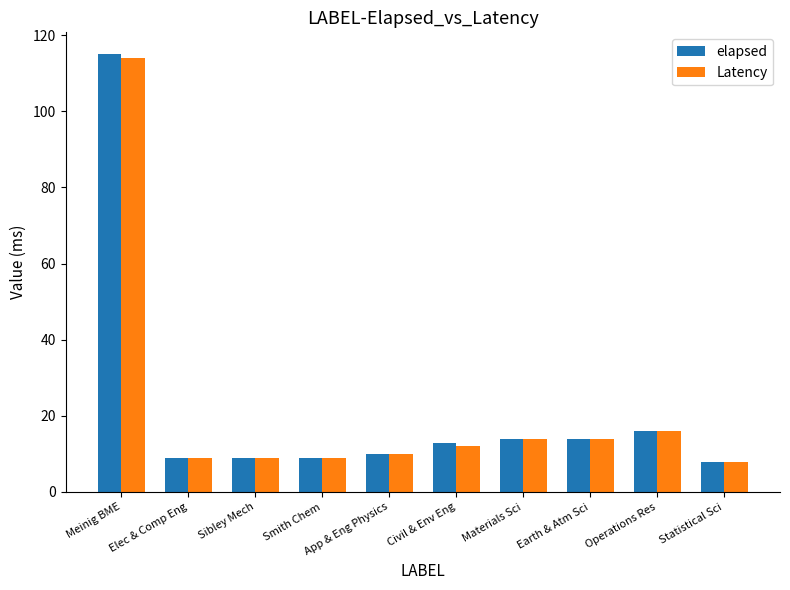

What is the sum of the Latency values at Civil & Env Eng and Earth & Atm Sci?

26